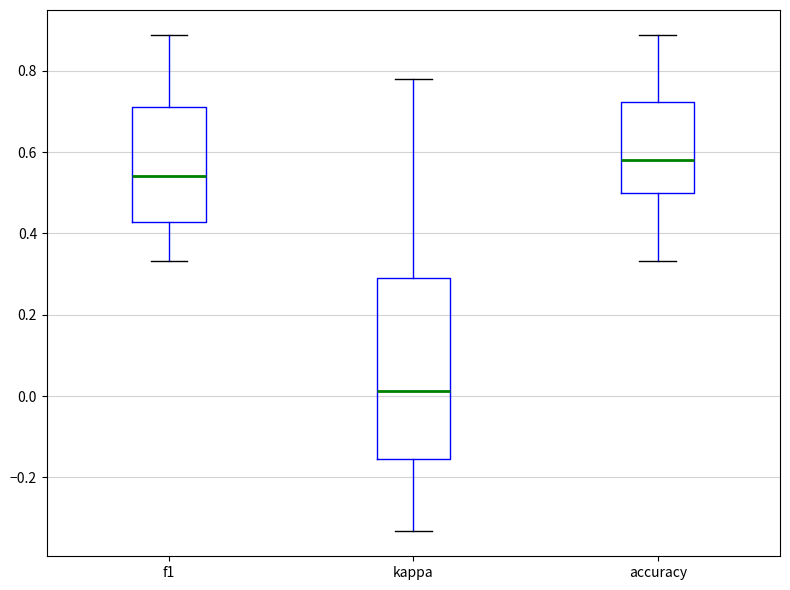

Reading left to right, read every box against the y-axis: the position of its median line, the range the box covers, and the ends of its whiskers. The values are not printed on the chart, so give them approximately, as read against the axis.

f1: median 0.54, box 0.42 to 0.72, whiskers 0.34 to 0.88
kappa: median 0.02, box -0.16 to 0.30, whiskers -0.34 to 0.78
accuracy: median 0.58, box 0.50 to 0.72, whiskers 0.34 to 0.88